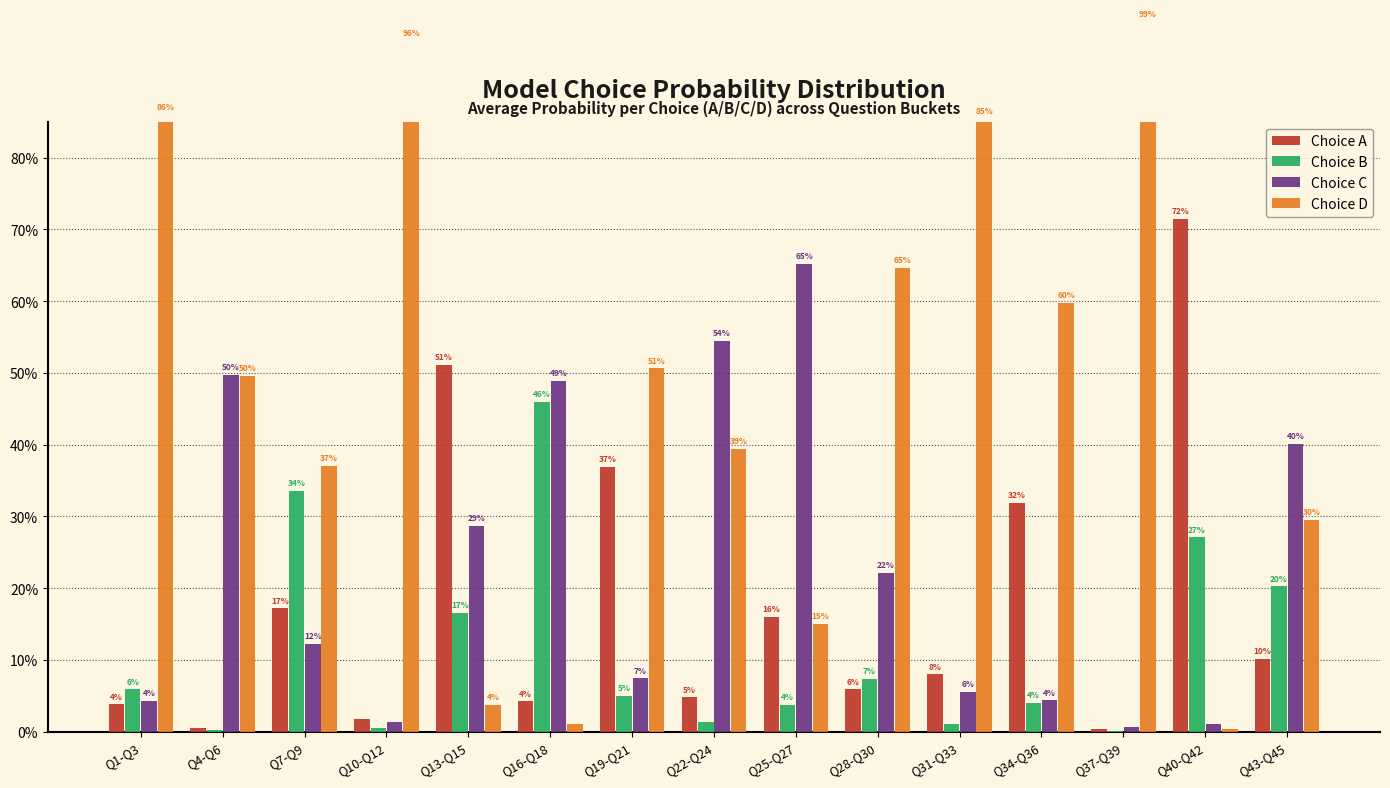

Count the number of data series in this chart.

4